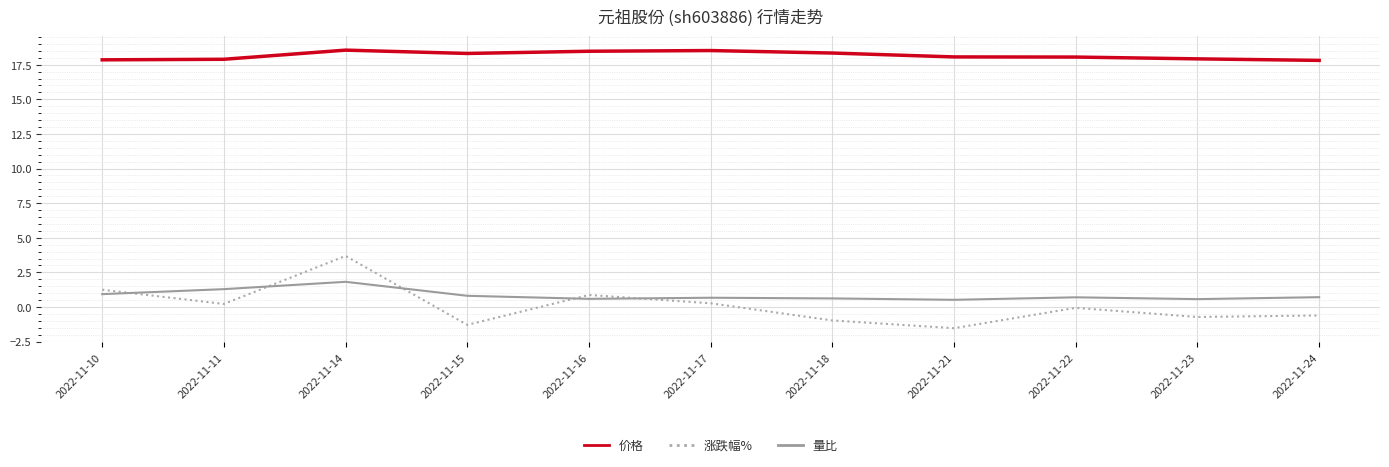

How many lines are shown in the chart?

3